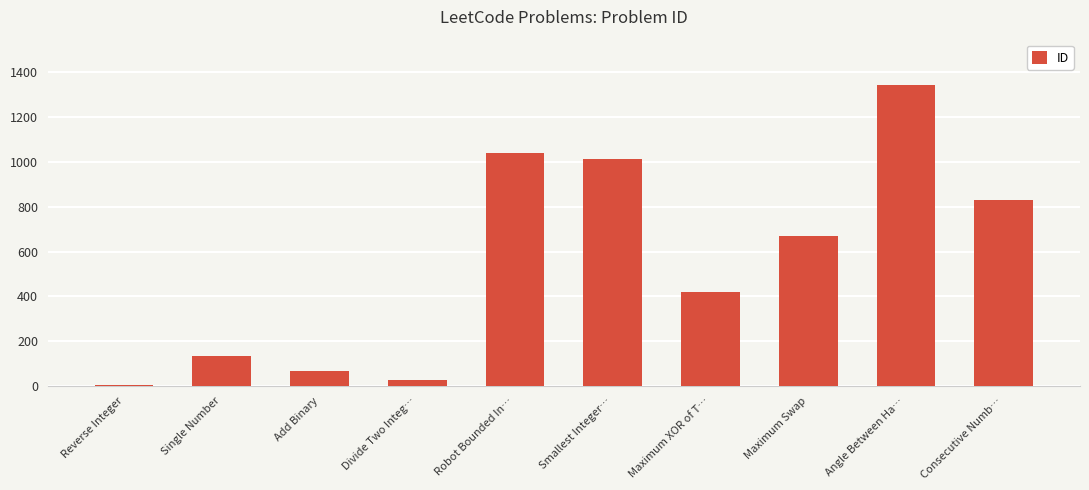

Rank the categories by value from highest to lowest.

Angle Between Ha…, Robot Bounded In…, Smallest Integer…, Consecutive Numb…, Maximum Swap, Maximum XOR of T…, Single Number, Add Binary, Divide Two Integ…, Reverse Integer